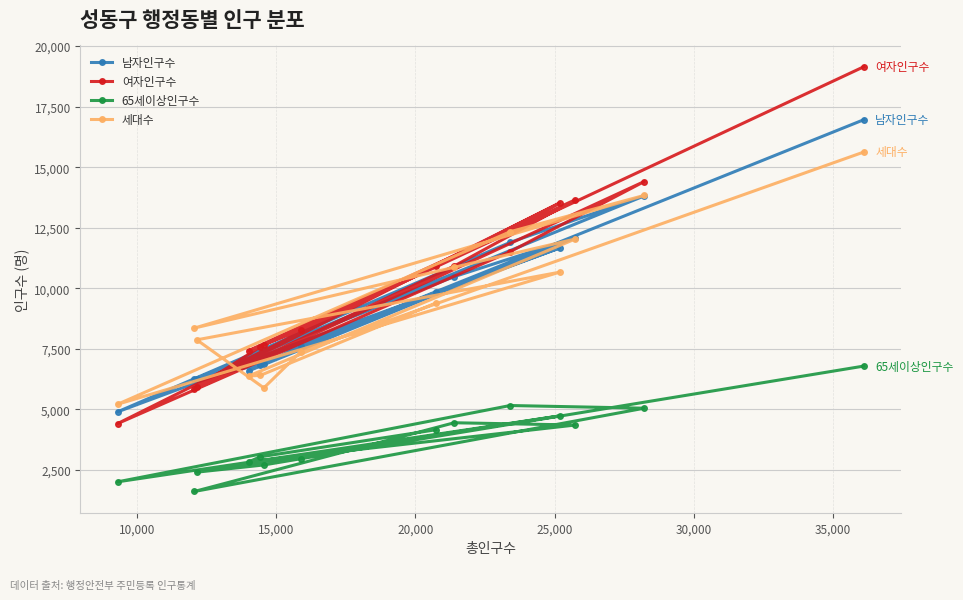

How many lines are shown in the chart?

4